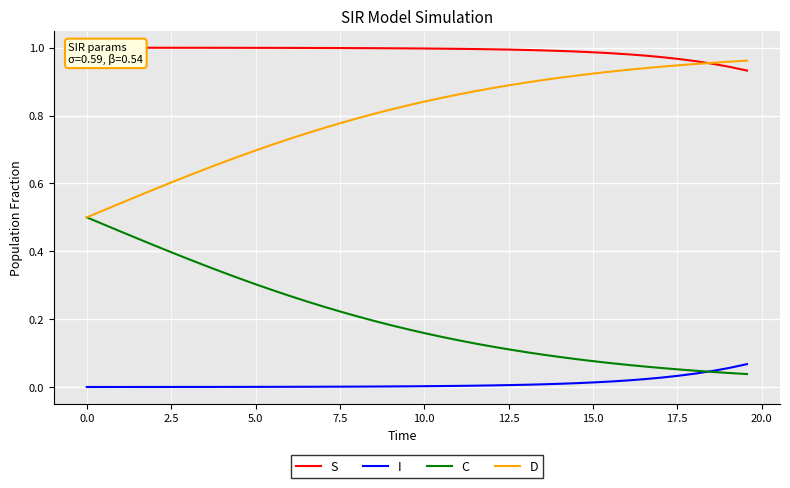

Count the number of data series in this chart.

4